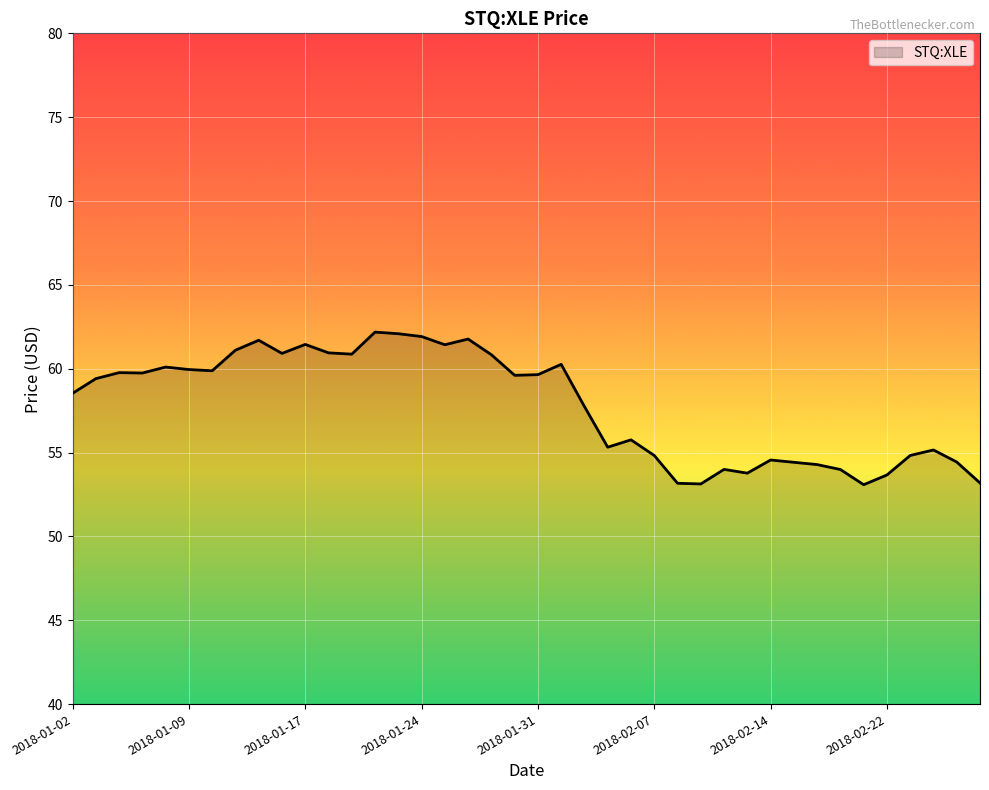

What is the maximum value shown in the chart?

62.2